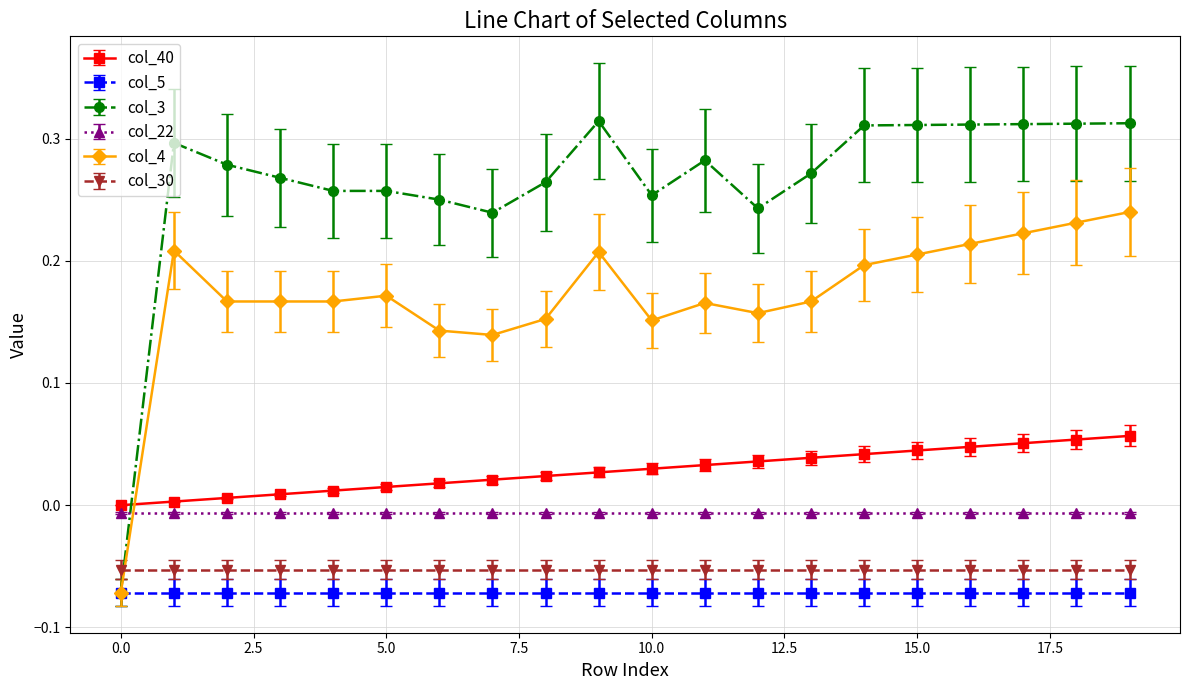

Which series has the widest spread of values?

col_3